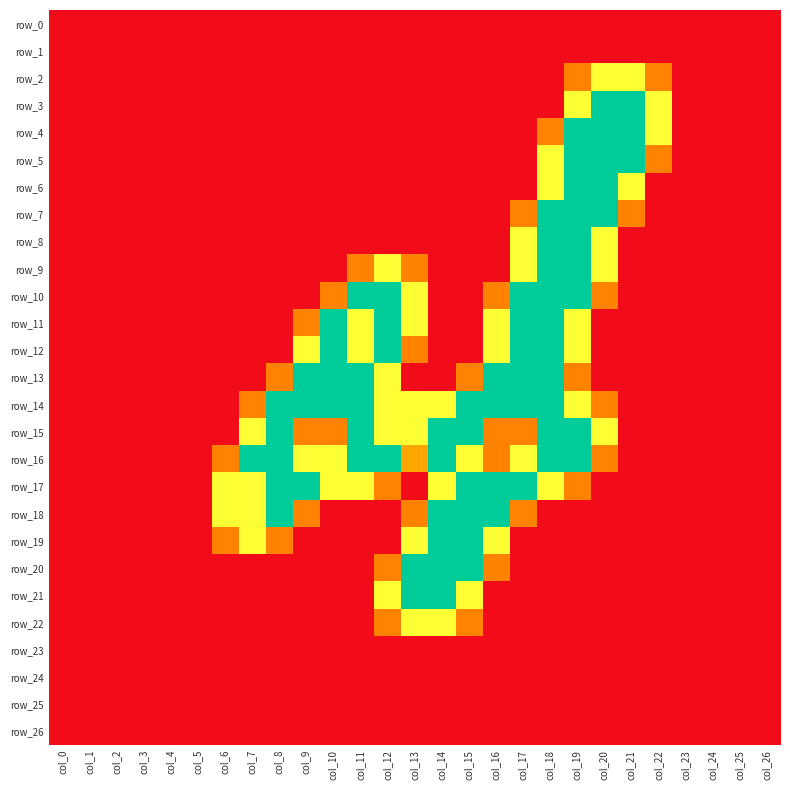

Between col_15 and col_13, which is larger?

col_15